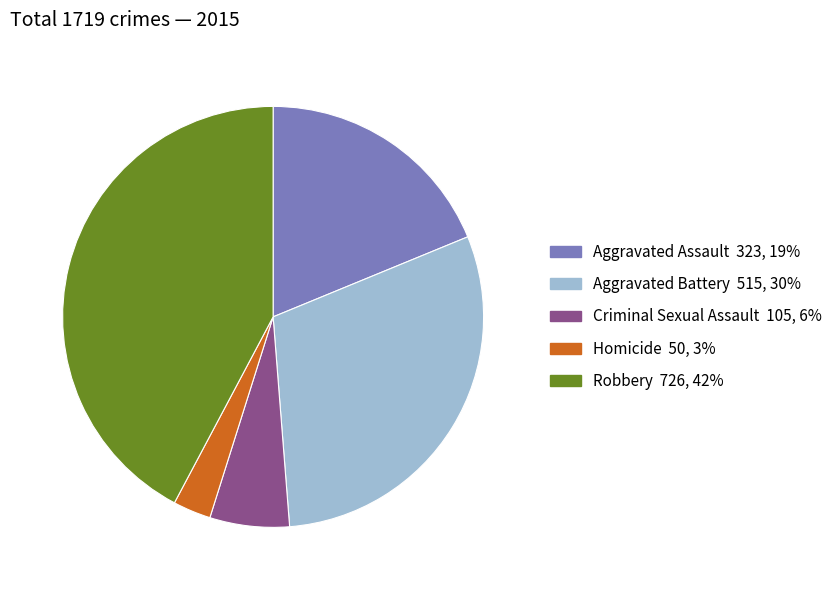

How many slices are in this pie chart?

5